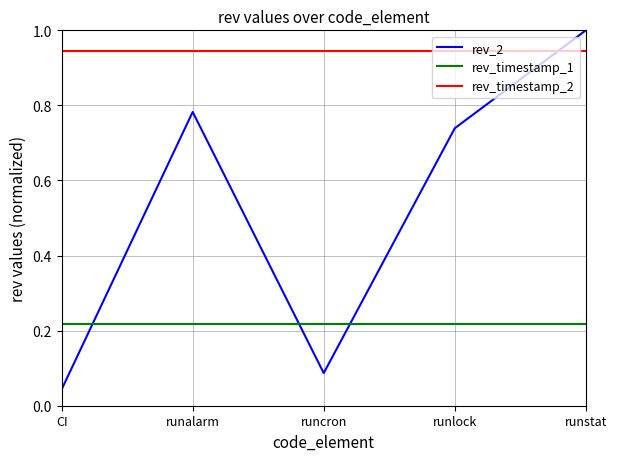

True or false: rev_timestamp_1 and rev_timestamp_2 intersect in this chart.

False